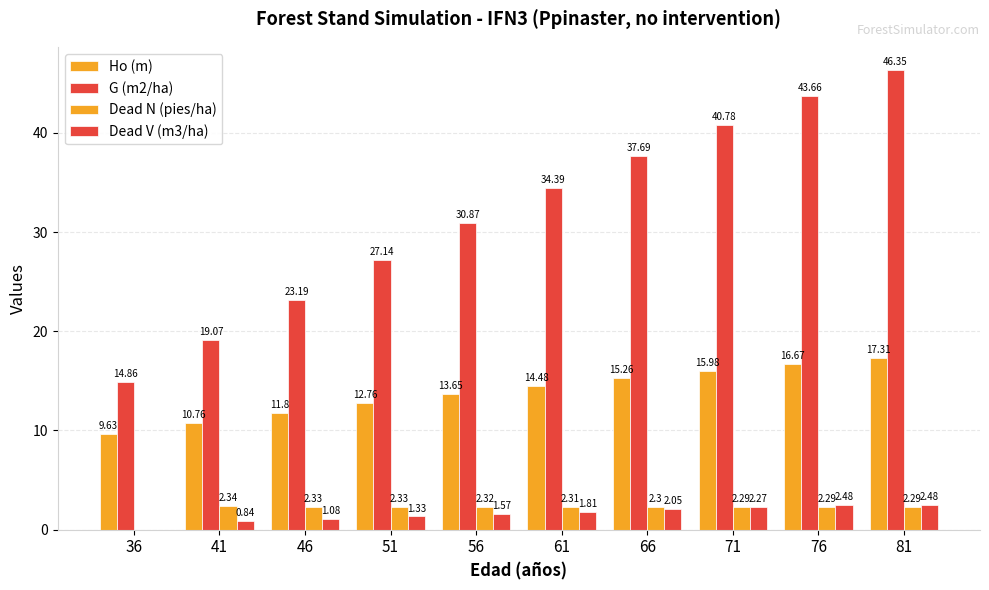

Which category has the lowest value in the Dead N (pies/ha) series?

36